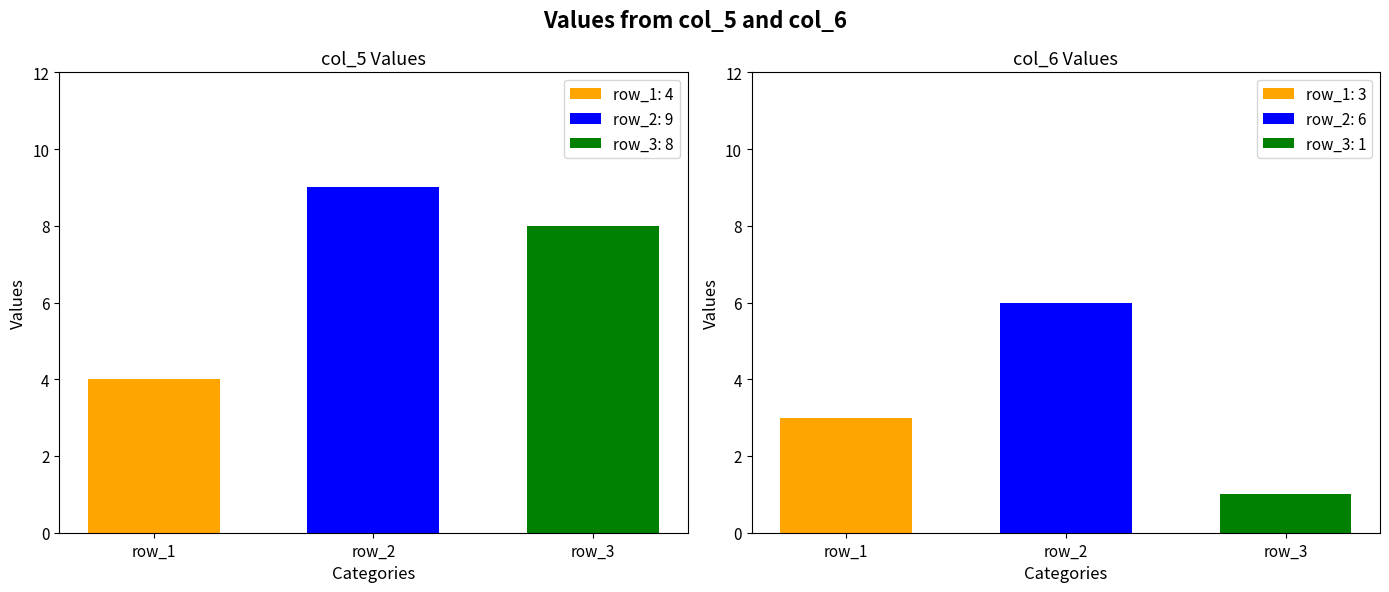

How many series are shown in this chart?

2